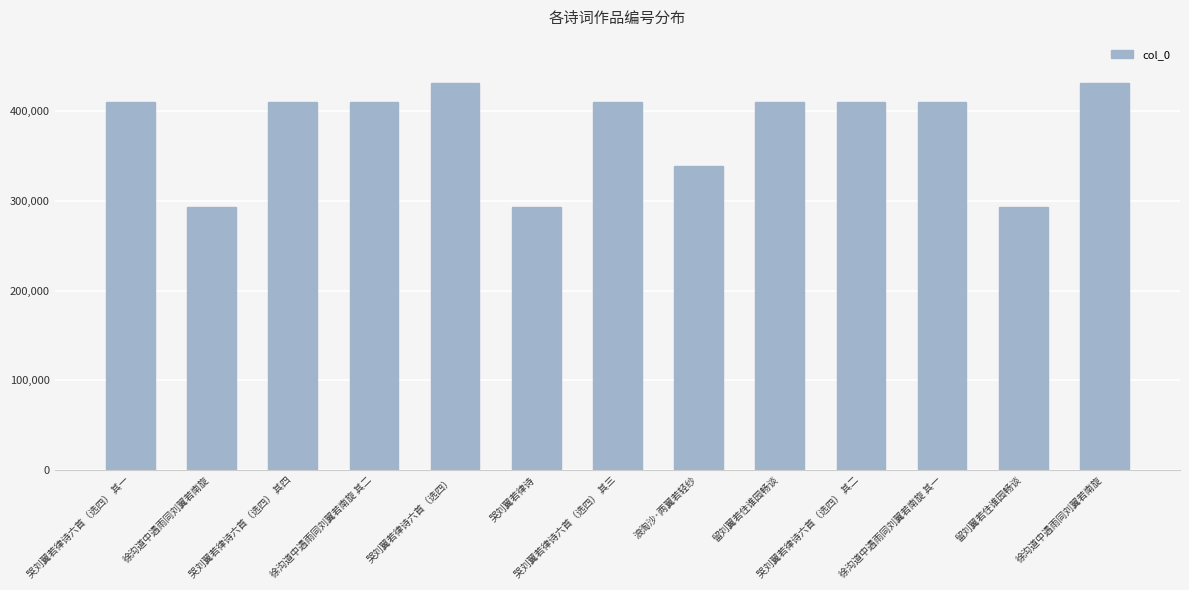

What is the label of the 3rd bar from the right?

徐沟道中遇雨同刘翼若南旋 其一